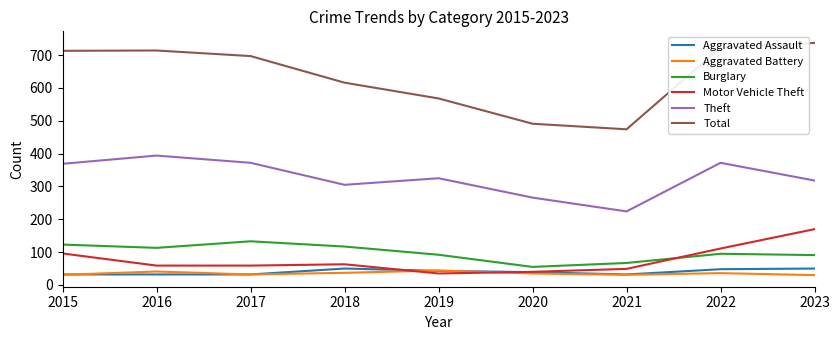

Which series has the largest range (max minus min)?

Total